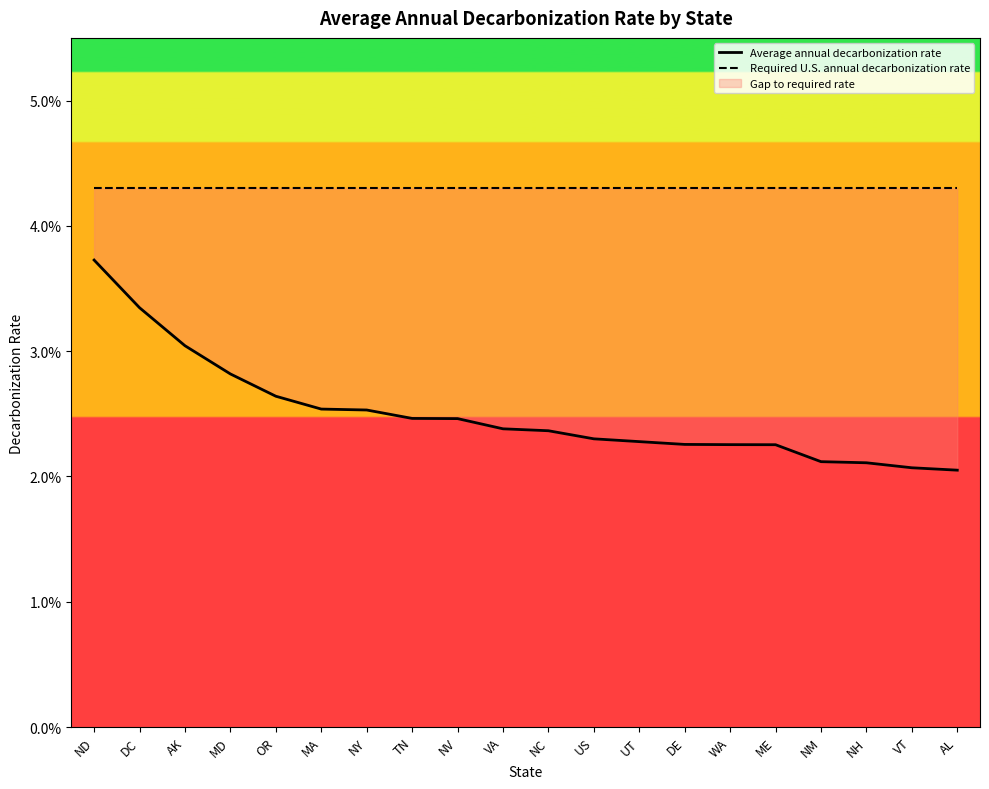

At UT, list the series in order from largest to smallest.

Required U.S. annual decarbonization rate, Average annual decarbonization rate